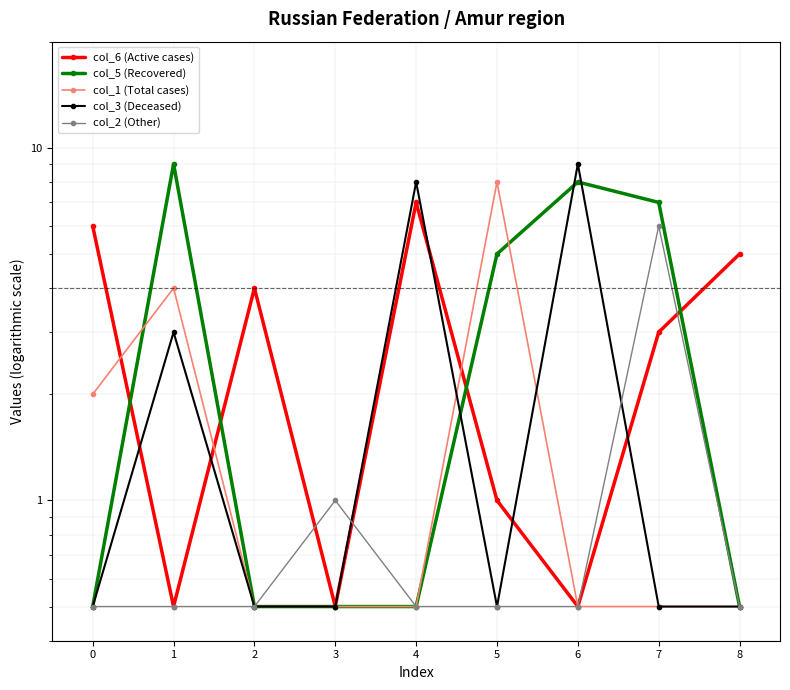

How many distinct data groups are displayed?

5